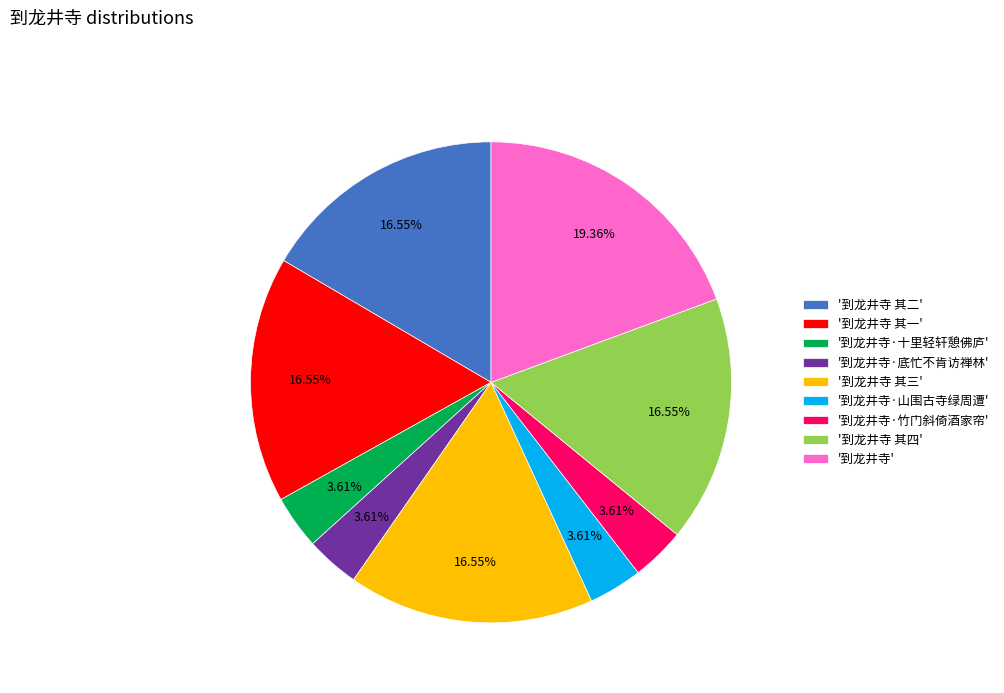

Combined, do '到龙井寺·底忙不肯访禅林' and '到龙井寺 其二' account for over 50%?

No